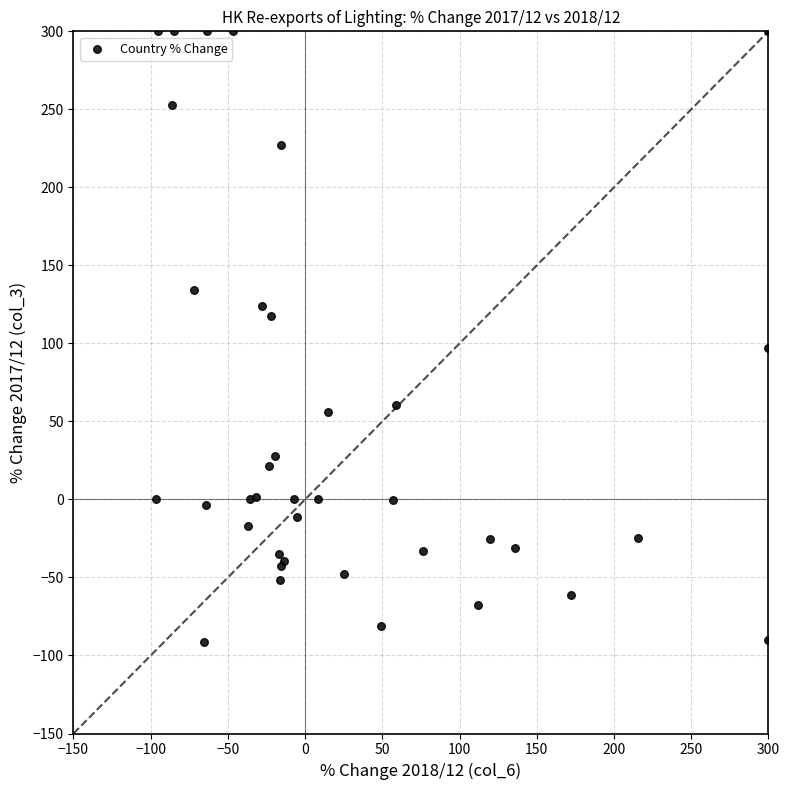

What Y value in the scatter plot is closest to 104?

96.8